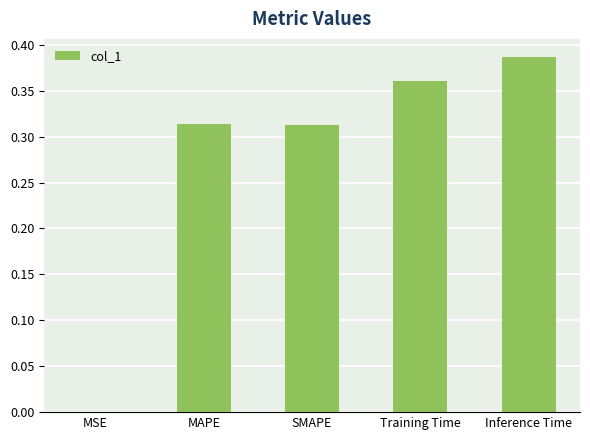

True or false: the data shows 0.1 at SMAPE.

False